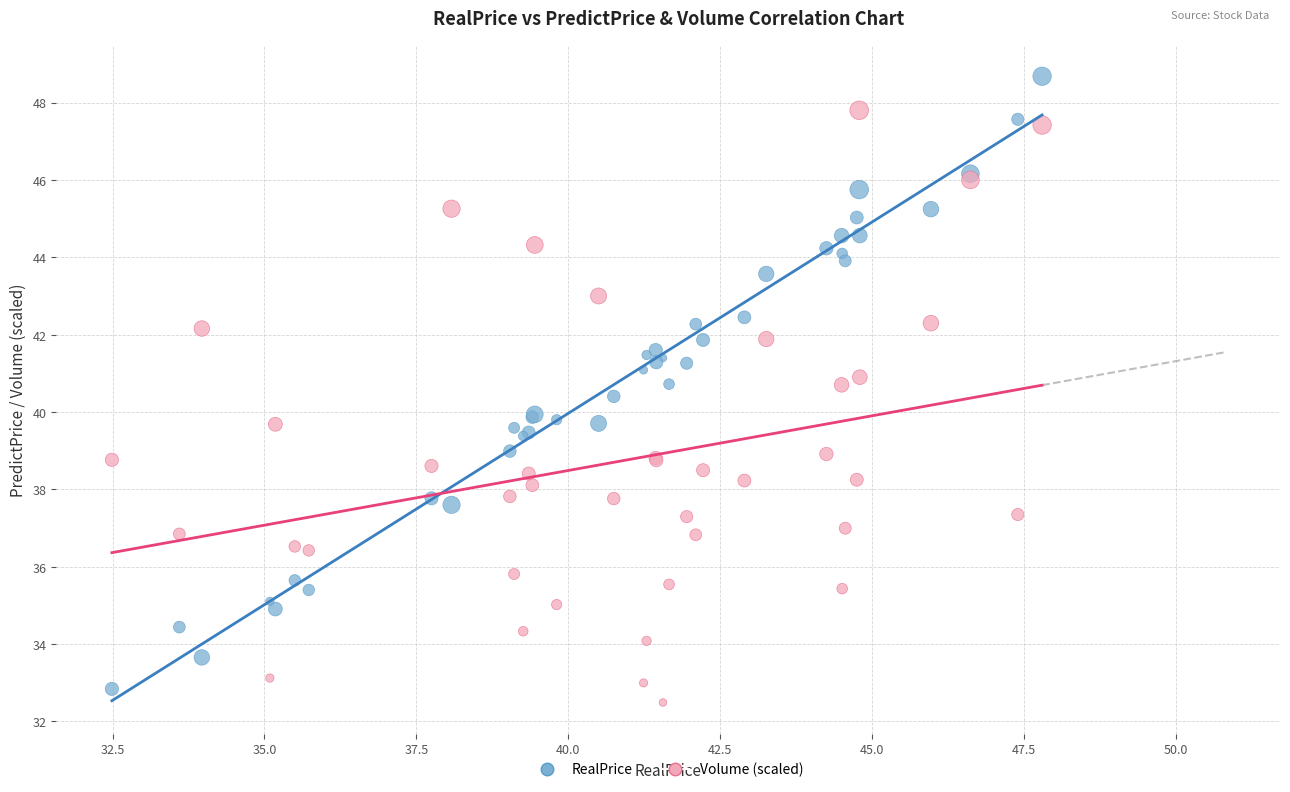

What is the X range (max minus min) for the scatter plot?

15.3